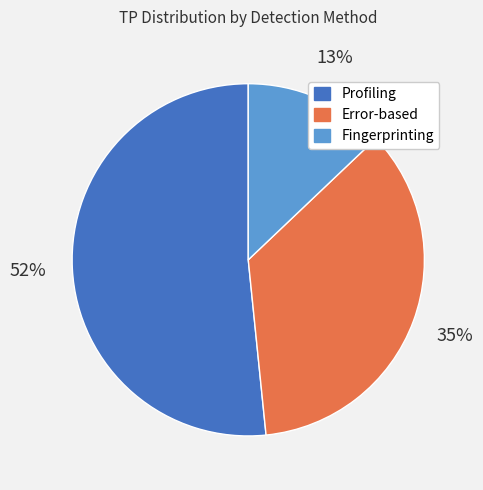

Count the number of slices in the pie.

3